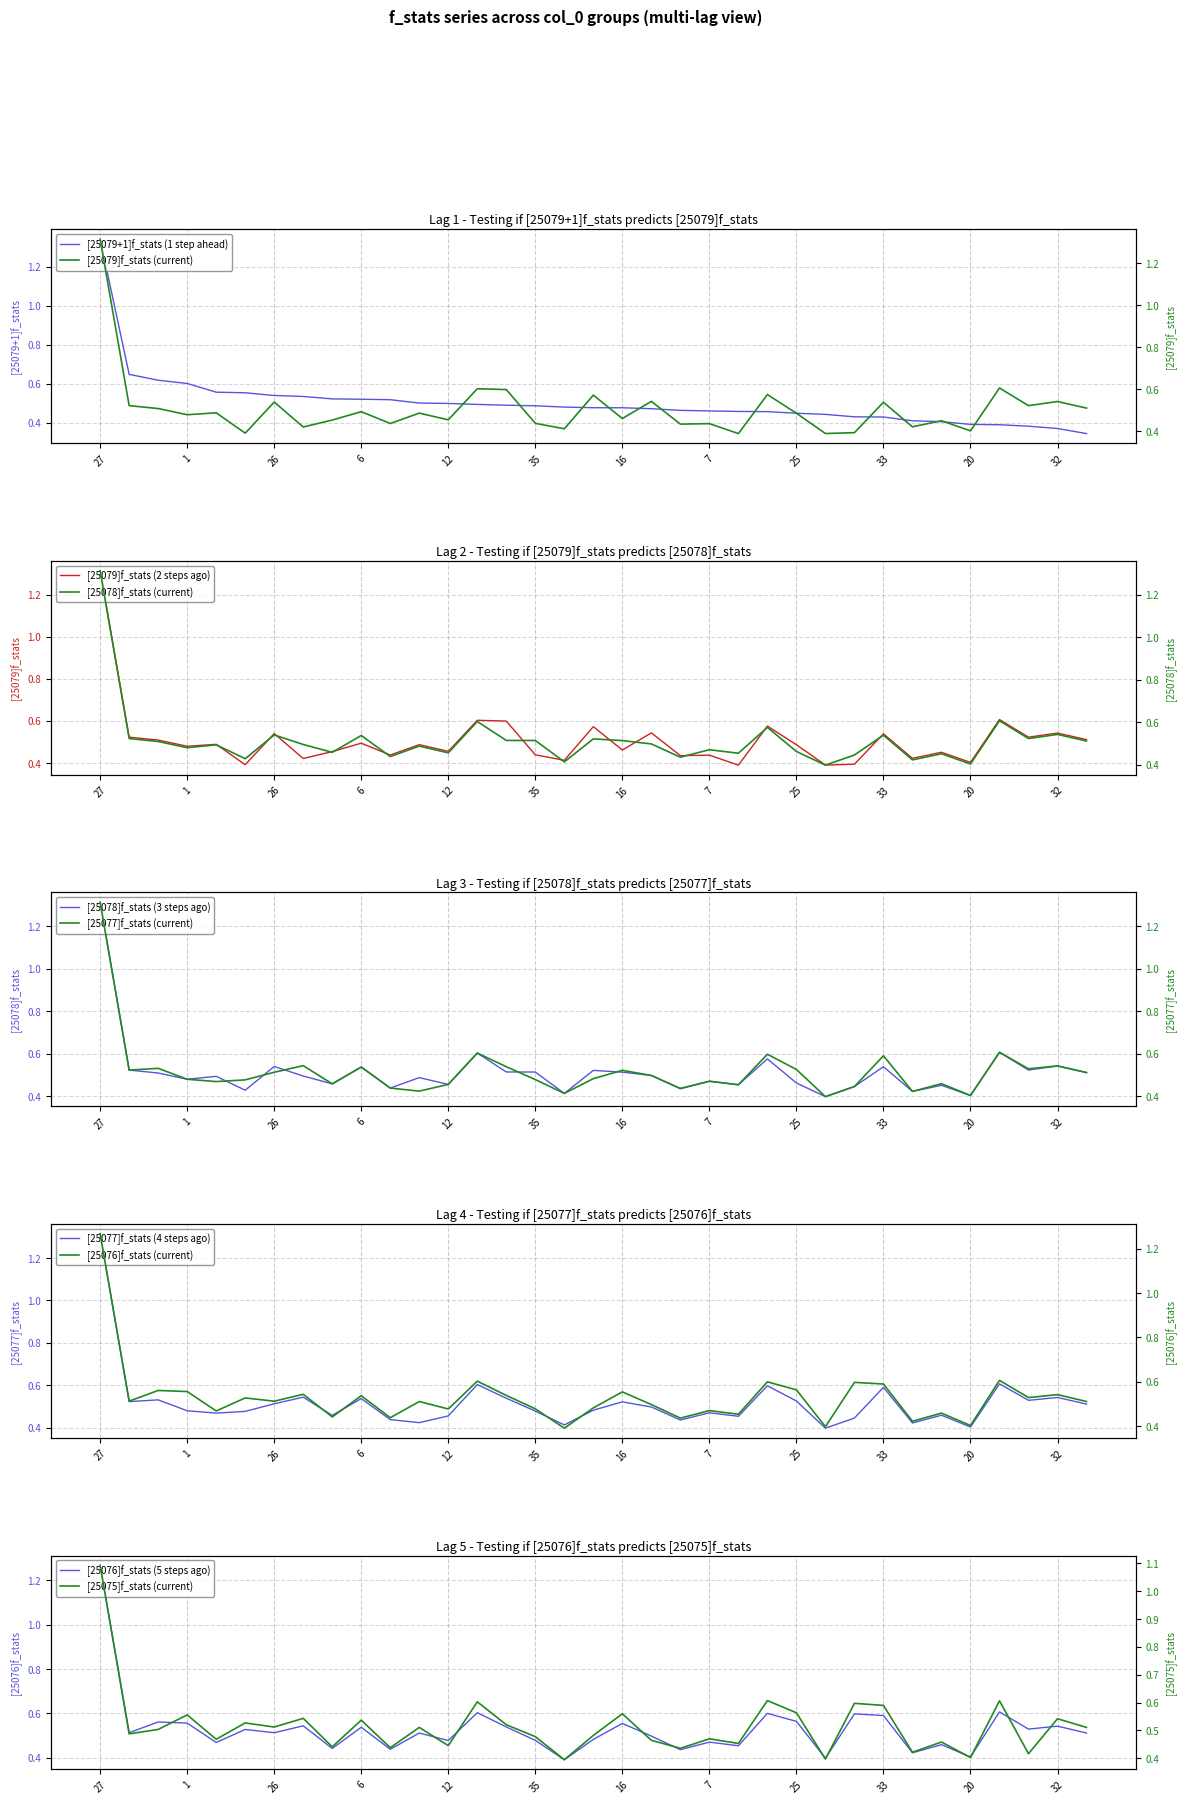

Reading right to left, extract all data points from this chart.

[25079+1]f_stats: 31=0.3	32=0.4	24=0.4	9=0.4	20=0.4	19=0.4	4=0.4	33=0.4	8=0.4	18=0.4	25=0.4	28=0.5	21=0.5	7=0.5	34=0.5	14=0.5	16=0.5	13=0.5	29=0.5	35=0.5	3=0.5	22=0.5	12=0.5	23=0.5	15=0.5	6=0.5	30=0.5	5=0.5	26=0.5	17=0.6	10=0.6	1=0.6	11=0.6	2=0.6	27=1.3
[25079]f_stats: 31=0.5	32=0.5	24=0.5	9=0.6	20=0.4	19=0.5	4=0.4	33=0.5	8=0.4	18=0.4	25=0.5	28=0.6	21=0.4	7=0.4	34=0.4	14=0.5	16=0.5	13=0.6	29=0.4	35=0.4	3=0.6	22=0.6	12=0.5	23=0.5	15=0.4	6=0.5	30=0.5	5=0.4	26=0.5	17=0.4	10=0.5	1=0.5	11=0.5	2=0.5	27=1.3
[25078]f_stats: 31=0.5	32=0.5	24=0.5	9=0.6	20=0.4	19=0.5	4=0.4	33=0.5	8=0.4	18=0.4	25=0.5	28=0.6	21=0.5	7=0.5	34=0.4	14=0.5	16=0.5	13=0.5	29=0.4	35=0.5	3=0.5	22=0.6	12=0.5	23=0.5	15=0.4	6=0.5	30=0.5	5=0.5	26=0.5	17=0.4	10=0.5	1=0.5	11=0.5	2=0.5	27=1.3
[25077]f_stats: 31=0.5	32=0.5	24=0.5	9=0.6	20=0.4	19=0.5	4=0.4	33=0.6	8=0.4	18=0.4	25=0.5	28=0.6	21=0.5	7=0.5	34=0.4	14=0.5	16=0.5	13=0.5	29=0.4	35=0.5	3=0.5	22=0.6	12=0.5	23=0.4	15=0.4	6=0.5	30=0.5	5=0.5	26=0.5	17=0.5	10=0.5	1=0.5	11=0.5	2=0.5	27=1.3
[25076]f_stats: 31=0.5	32=0.5	24=0.5	9=0.6	20=0.4	19=0.5	4=0.4	33=0.6	8=0.6	18=0.4	25=0.6	28=0.6	21=0.5	7=0.5	34=0.4	14=0.5	16=0.6	13=0.5	29=0.4	35=0.5	3=0.5	22=0.6	12=0.5	23=0.5	15=0.4	6=0.5	30=0.4	5=0.5	26=0.5	17=0.5	10=0.5	1=0.6	11=0.6	2=0.5	27=1.3
[25075]f_stats: 31=0.5	32=0.5	24=0.4	9=0.6	20=0.4	19=0.5	4=0.4	33=0.6	8=0.6	18=0.4	25=0.6	28=0.6	21=0.5	7=0.5	34=0.4	14=0.5	16=0.6	13=0.5	29=0.4	35=0.5	3=0.5	22=0.6	12=0.4	23=0.5	15=0.4	6=0.5	30=0.4	5=0.5	26=0.5	17=0.5	10=0.5	1=0.6	11=0.5	2=0.5	27=1.1